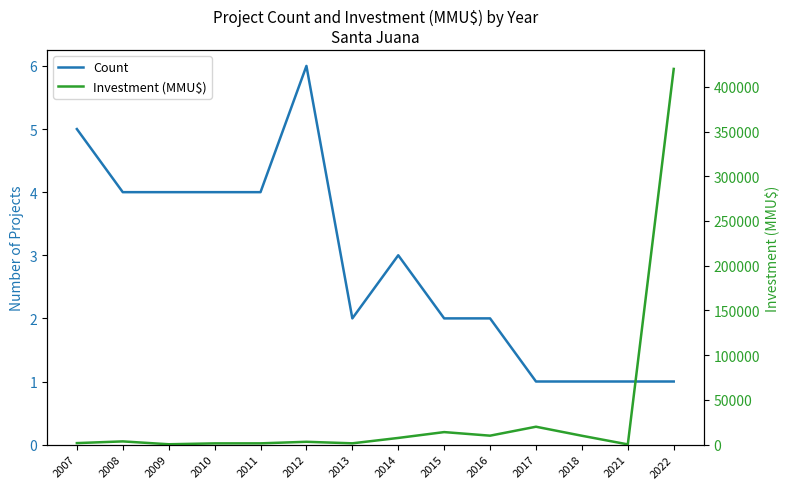

At which category does Investment (MMU$) reach its first local peak?

2008